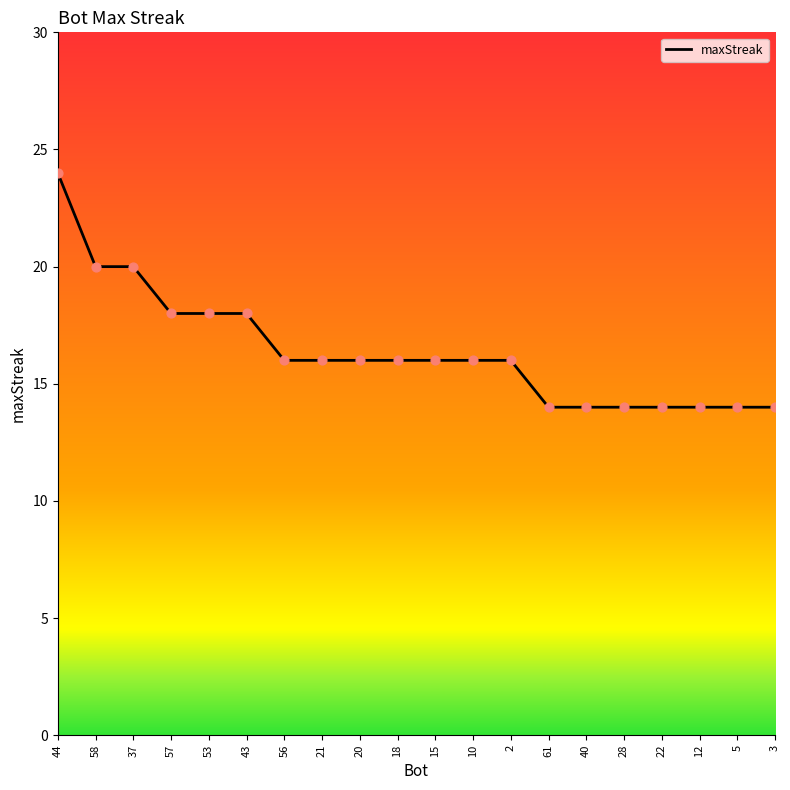

Between 15 and 53, which is larger?

53